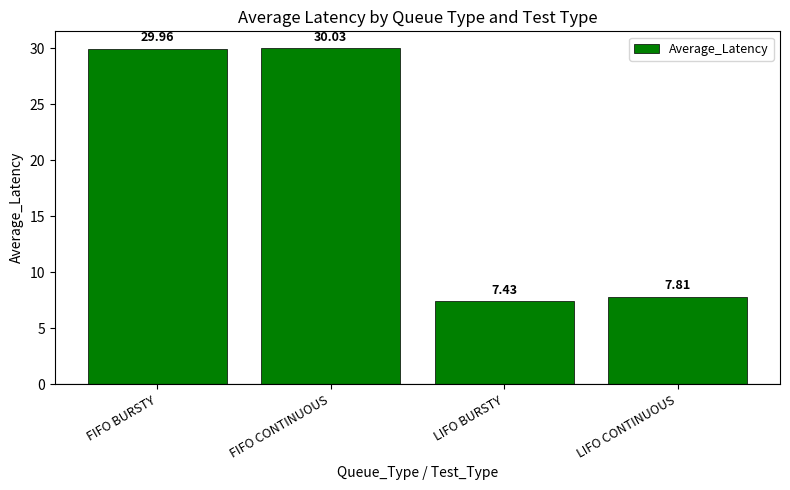

List the labels in order of value, largest first.

FIFO CONTINUOUS, FIFO BURSTY, LIFO CONTINUOUS, LIFO BURSTY